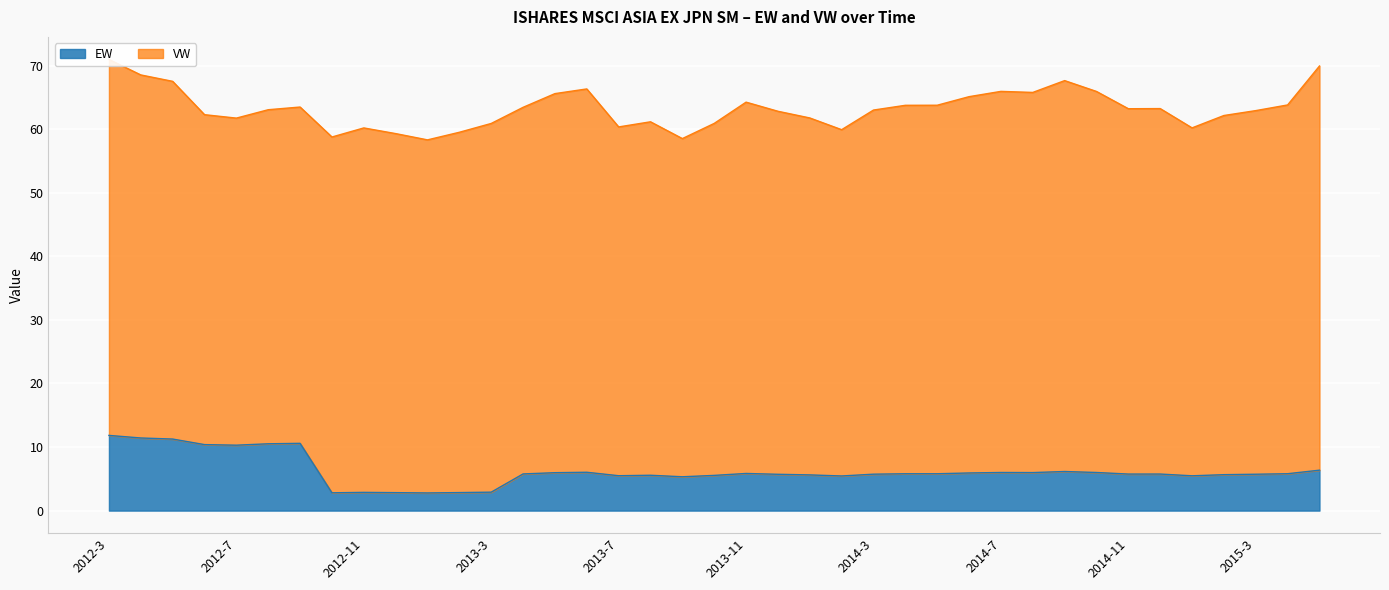

What is the maximum value for EW?

11.8